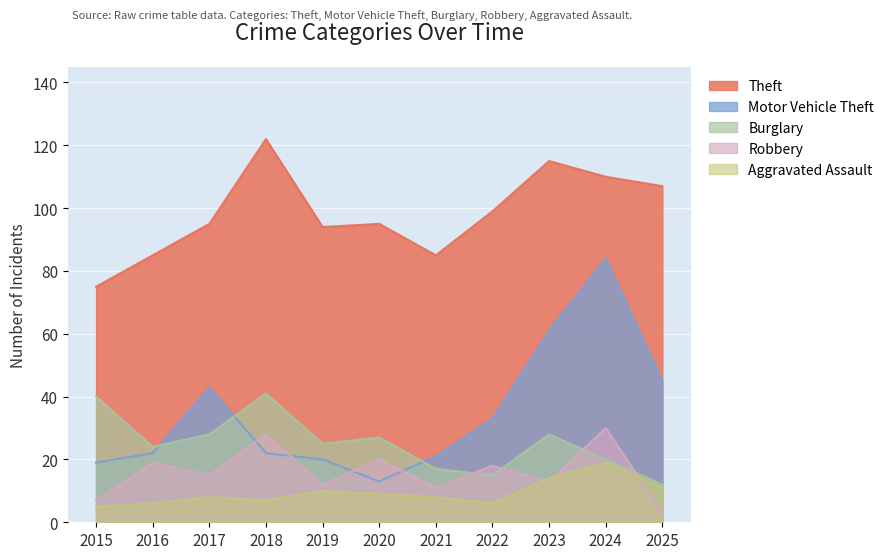

What is the value of the Robbery point at the 4th from the left?

28